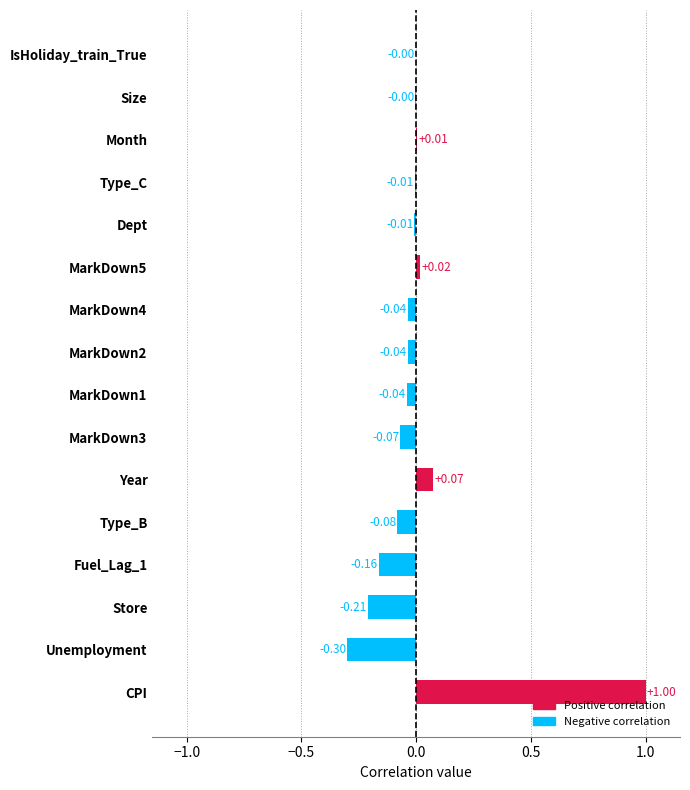

Between MarkDown4 and IsHoliday_train_True, which is larger?

IsHoliday_train_True